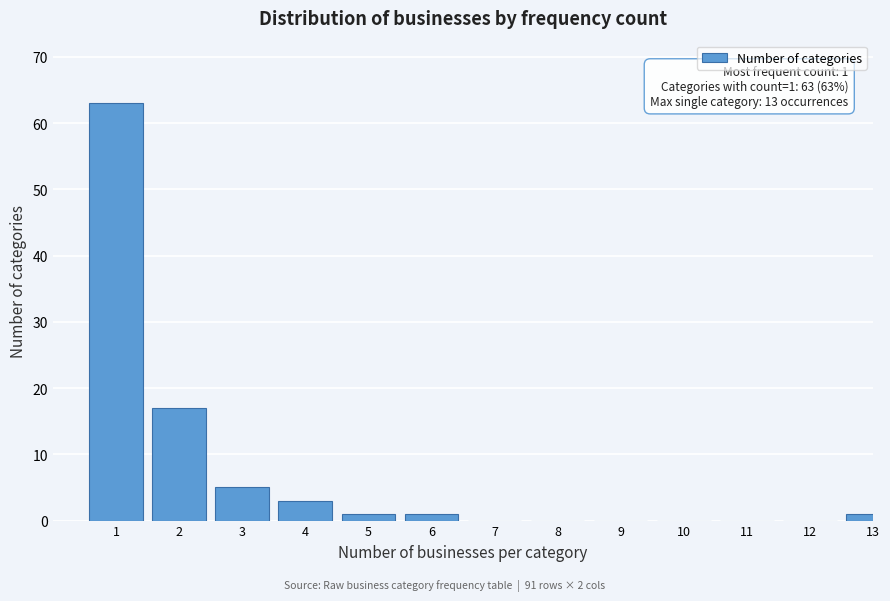

Reading left to right, extract all data points from this chart.

1=63	2=17	3=5	4=3	5=1	6=1	7=0	8=0	9=0	10=0	11=0	12=0	13=1